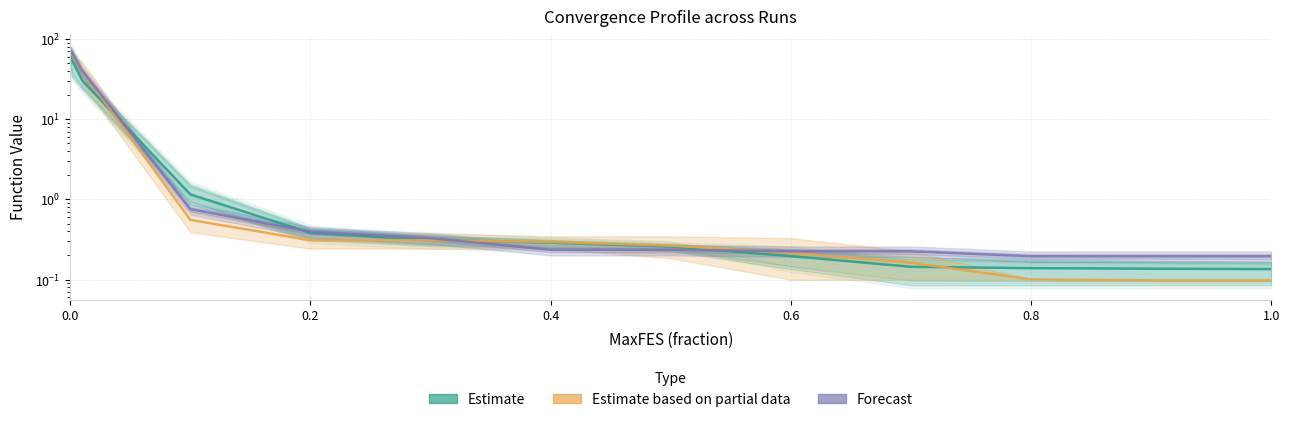

What is the difference between the maximum and minimum values in the Estimate based on partial data series?

70.2